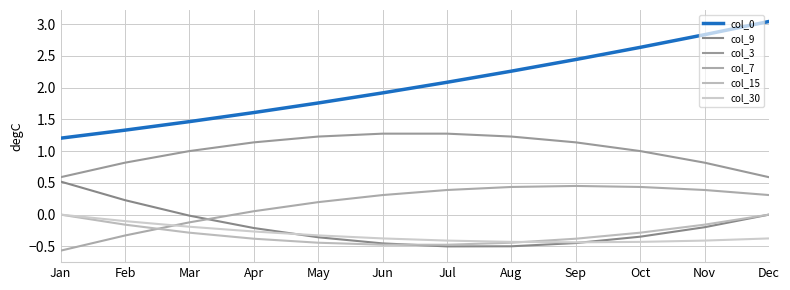

Between May and Sep, which series saw the biggest shift?

col_0